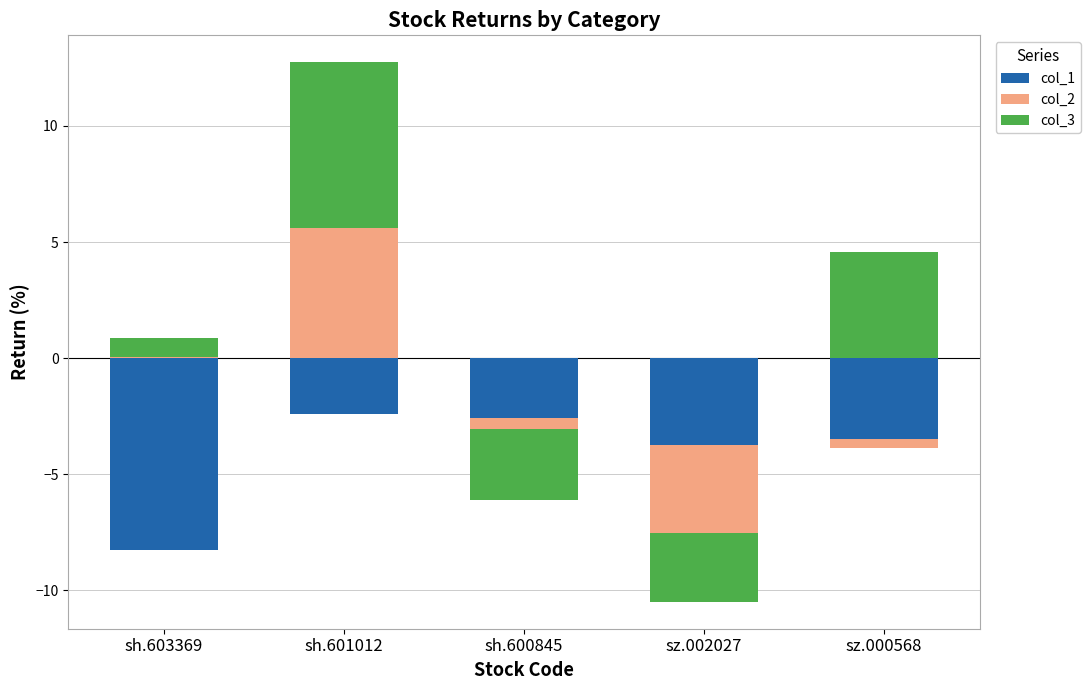

Is the value of col_2 at sh.601012 greater than the value of col_1 at sh.601012?

Yes